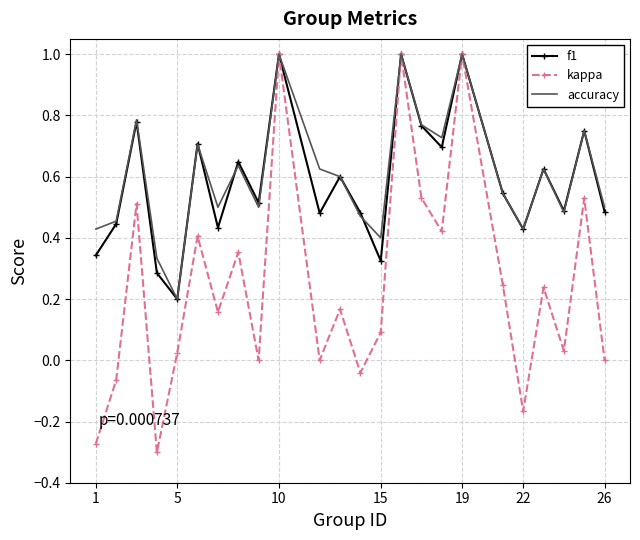

What is the highest value of the accuracy series?

1.0